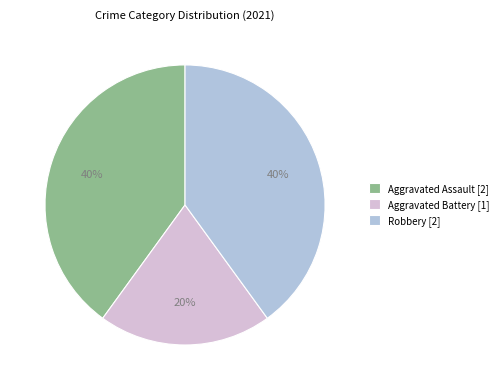

Which has a higher value, Aggravated Battery or Robbery?

Robbery